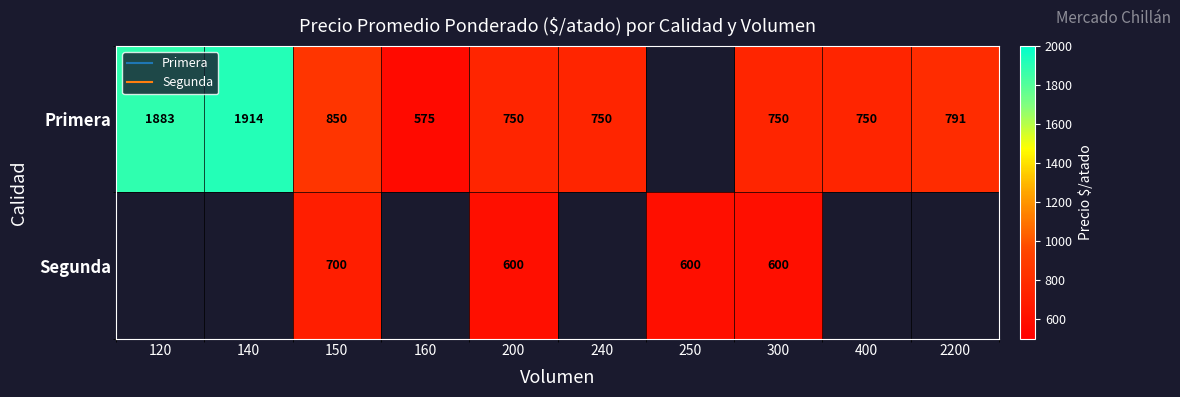

Is the value of Primera at 400 greater than the value of Segunda at 120?

No